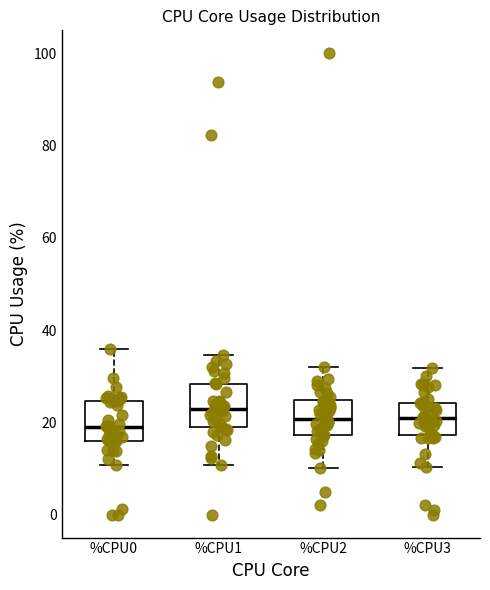

Reading left to right, read every box against the y-axis: the position of its median line, the range the box covers, and the ends of its whiskers. The values are not printed on the chart, so give them approximately, as read against the axis.

%CPU0: median 18, box 16 to 24, whiskers 10 to 36
%CPU1: median 22, box 18 to 28, whiskers 10 to 34
%CPU2: median 20, box 18 to 24, whiskers 10 to 32
%CPU3: median 20, box 18 to 24, whiskers 10 to 32